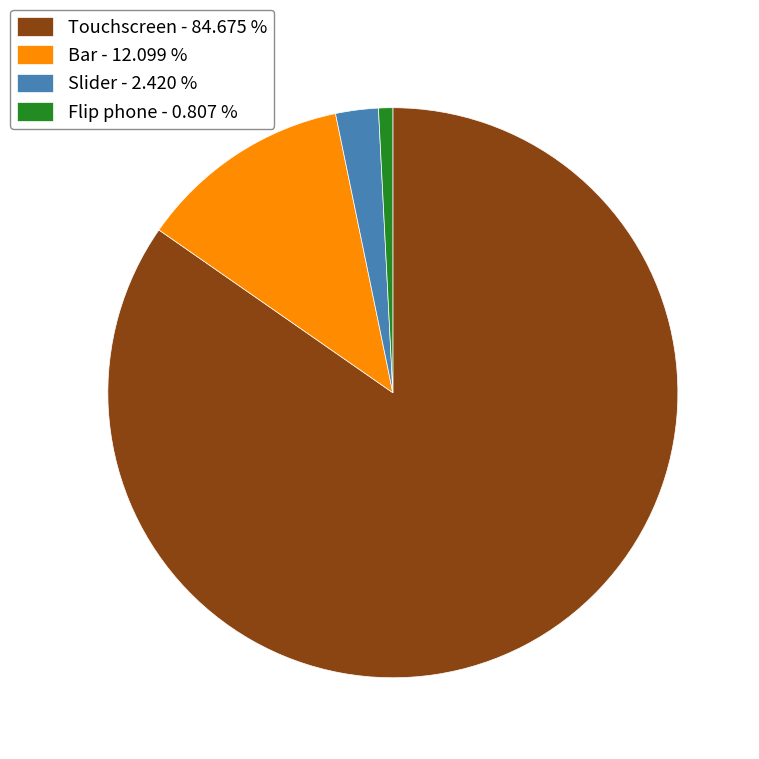

How many slices are in this pie chart?

4